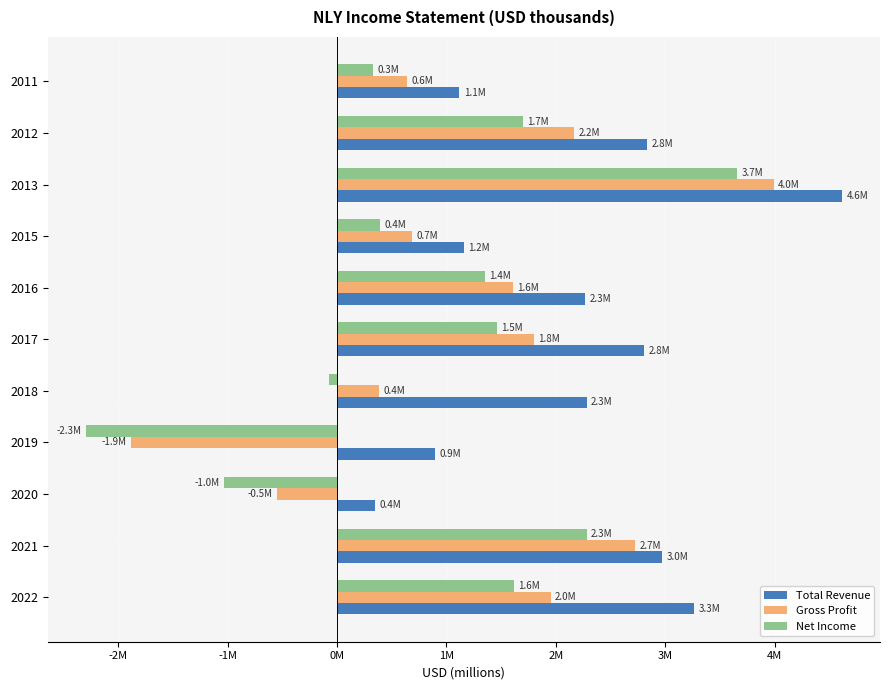

What are all the series names shown in the legend?

Total Revenue, Gross Profit, Net Income